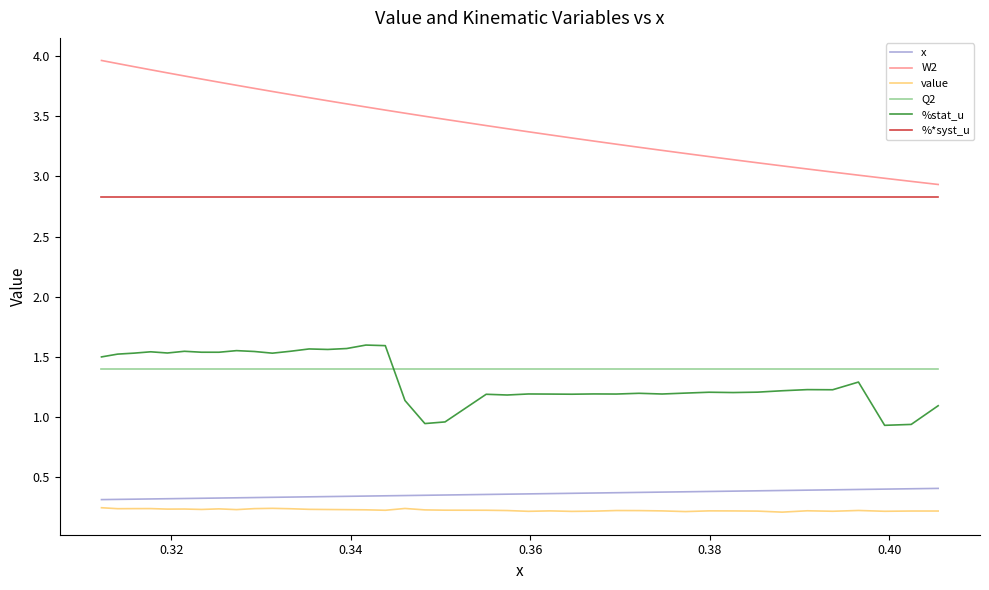

Which series has the largest total across all categories?

W2